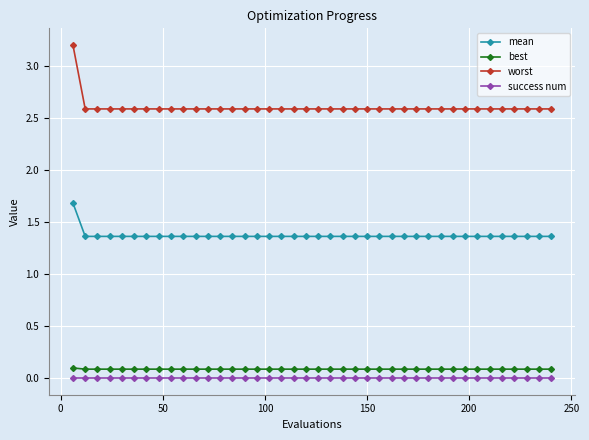

List the series in order of their peak value, highest first.

worst, mean, best, success num